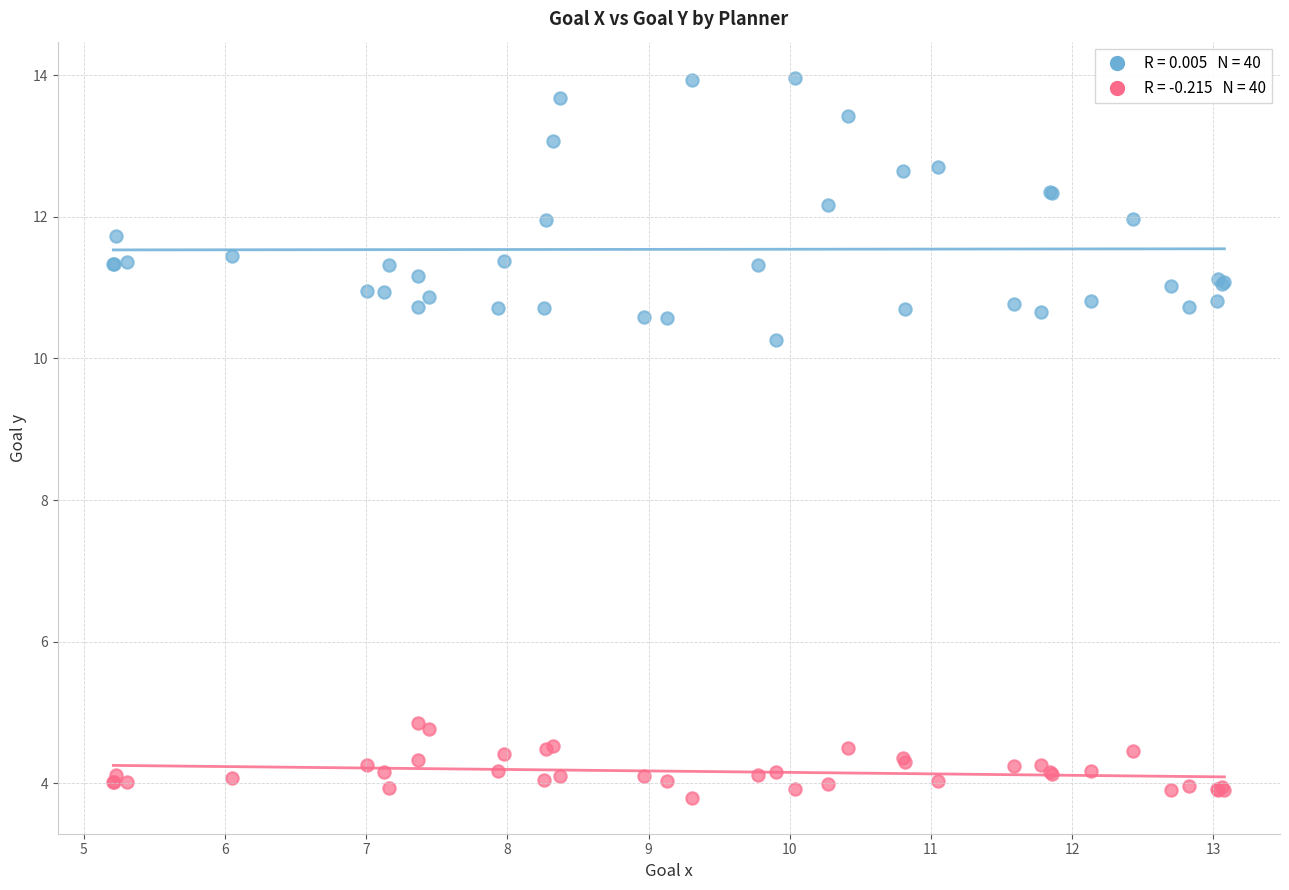

Across all series, what Y value is closest to 8?

10.3